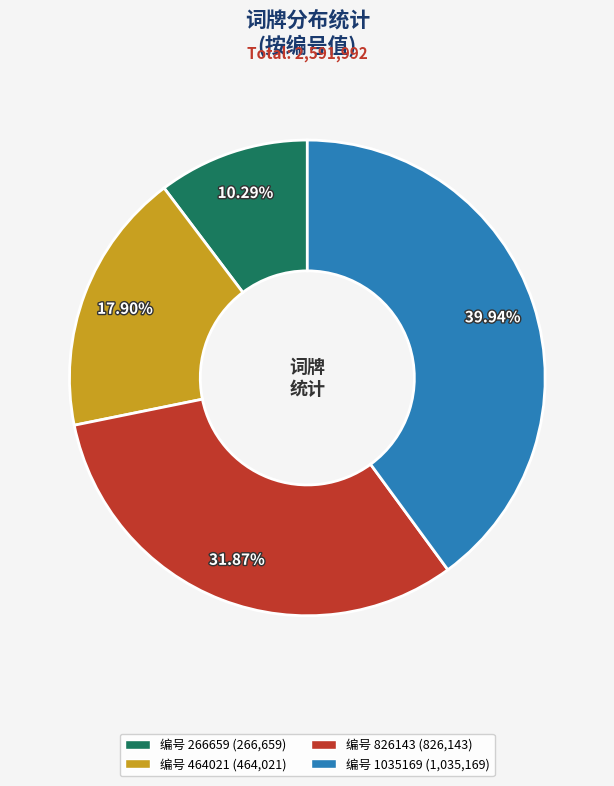

Does any single category account for the majority?

No